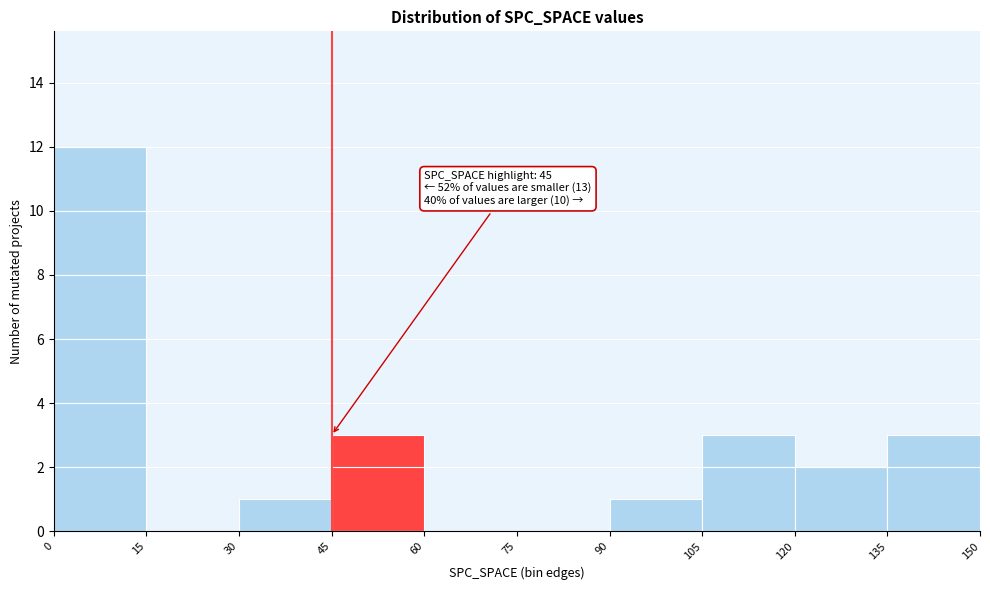

Over which range of the x-axis is the bar tallest?

0 to 15